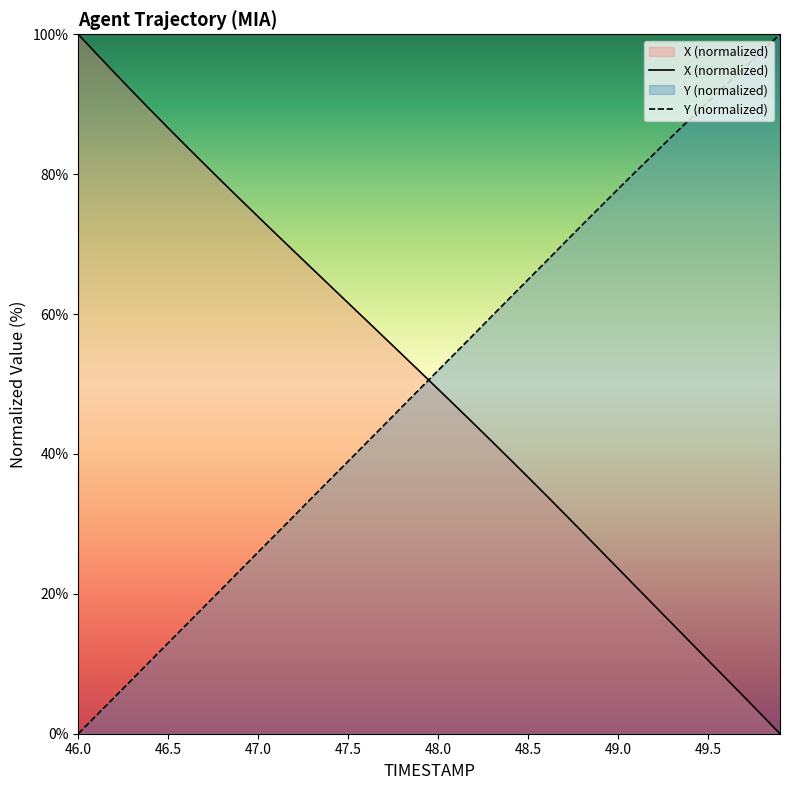

After their last crossing, which series has the higher values: Y (normalized) or X (normalized)?

Y (normalized)